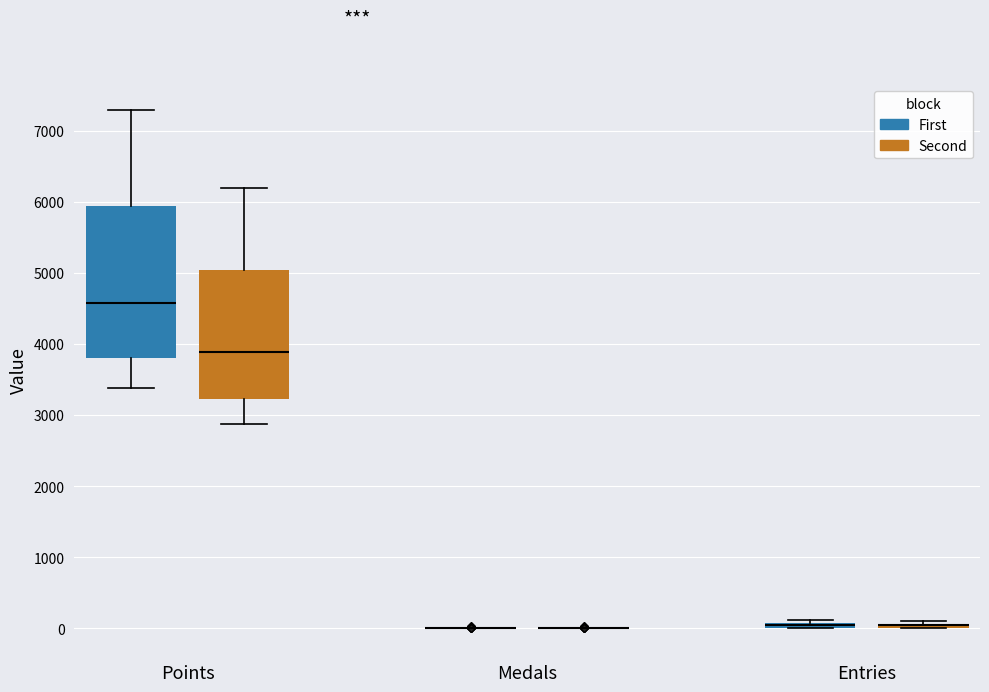

Where does the lower whisker of the box for Points (First) end on the y-axis? The values are not printed on the chart, so give them approximately, as read against the axis.

3400